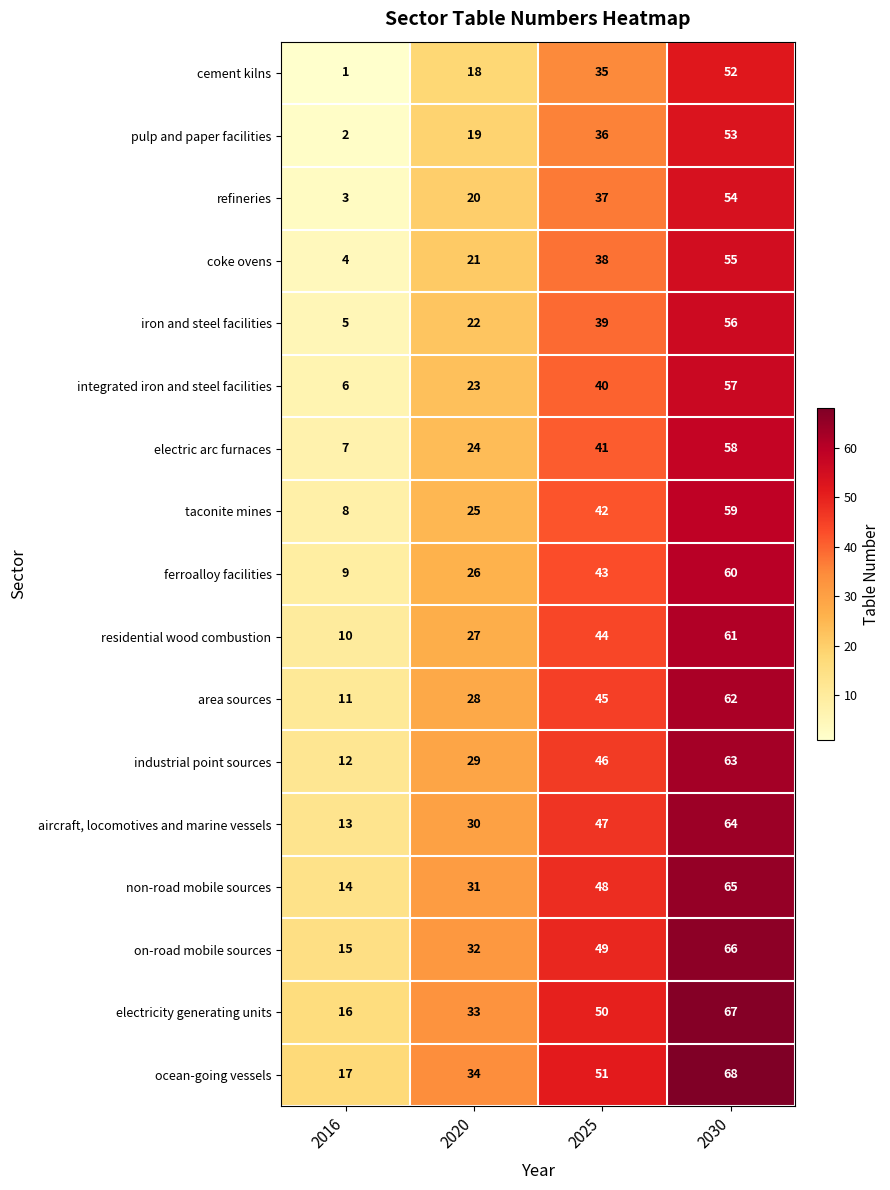

What is the difference between the highest and lowest values at 2025?

16